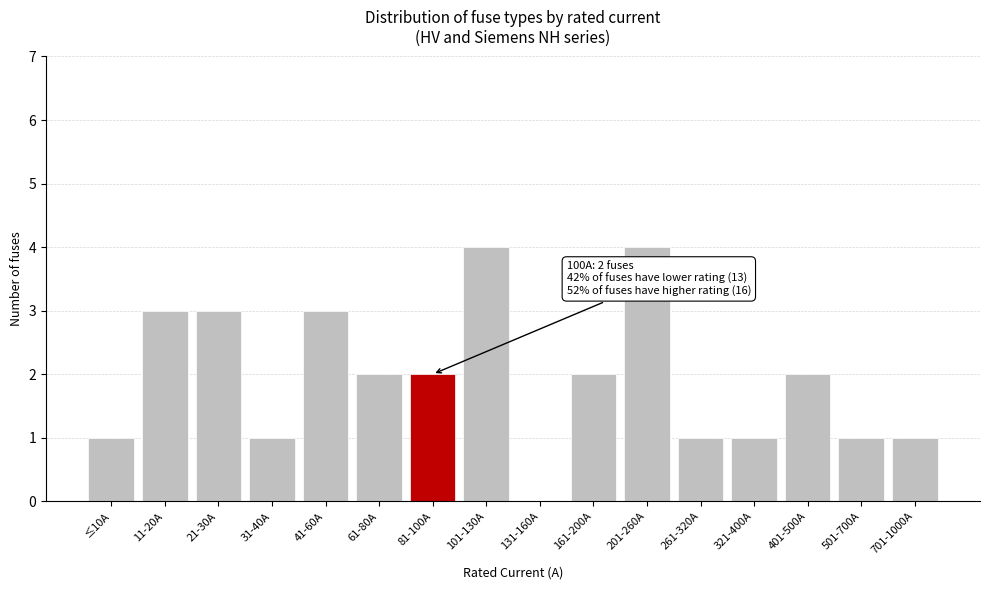

Reading left to right, extract all data points from this chart.

≤10A=1	11-20A=3	21-30A=3	31-40A=1	41-60A=3	61-80A=2	81-100A=2	101-130A=4	131-160A=0	161-200A=2	201-260A=4	261-320A=1	321-400A=1	401-500A=2	501-700A=1	701-1000A=1